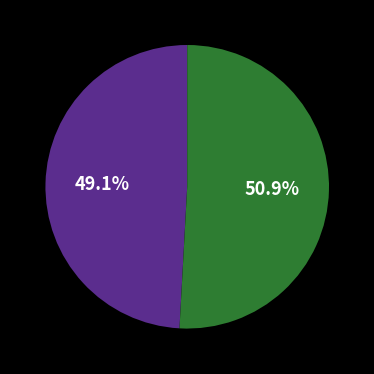

Is there a majority slice in this chart?

Yes